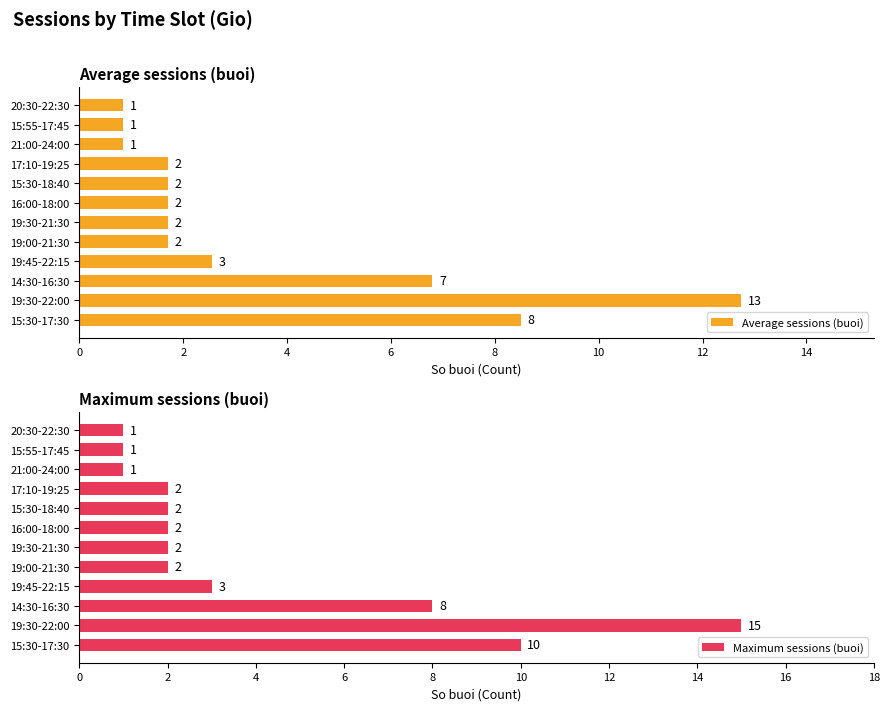

What is the average value of the Average sessions (buoi) series?

3.5